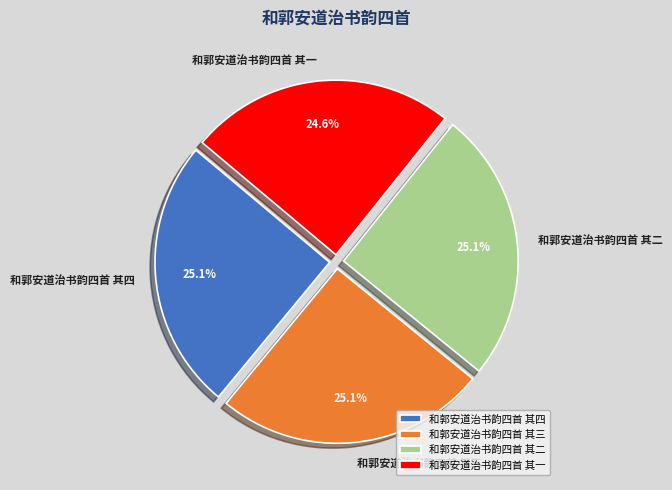

To the nearest percent, what is the combined percentage of 和郭安道治书韵四首 其二 and 和郭安道治书韵四首 其一?

50%